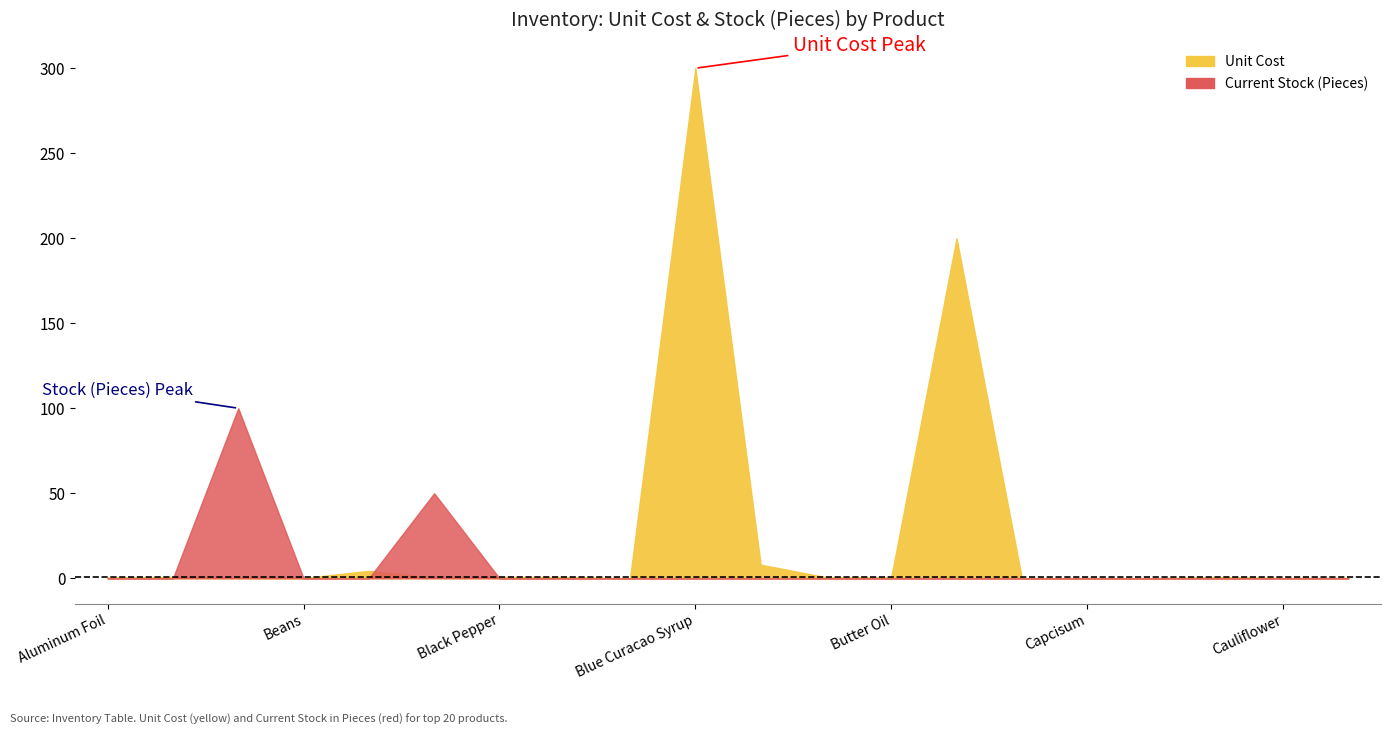

What is the maximum value for Current Stock (Pieces)?

100.0